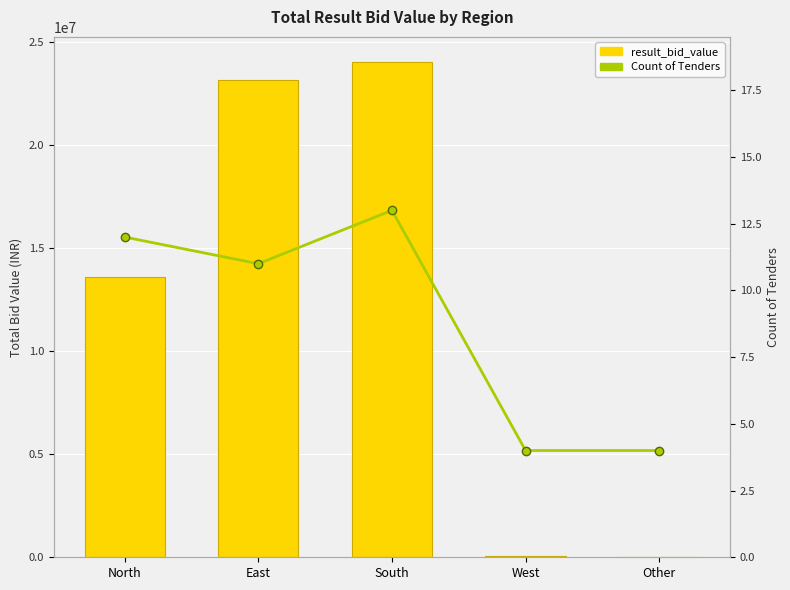

Between West and South, which is larger?

South